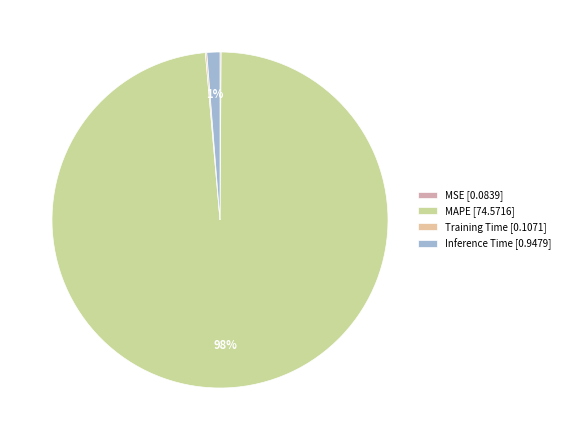

Which slice is the smallest?

MSE